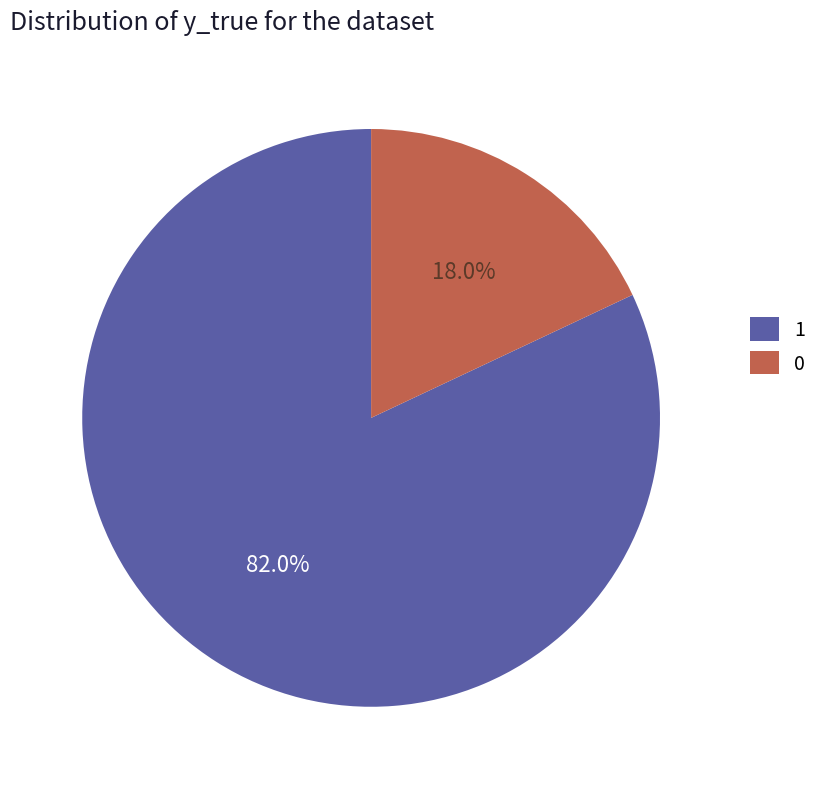

Which slice is the largest?

1